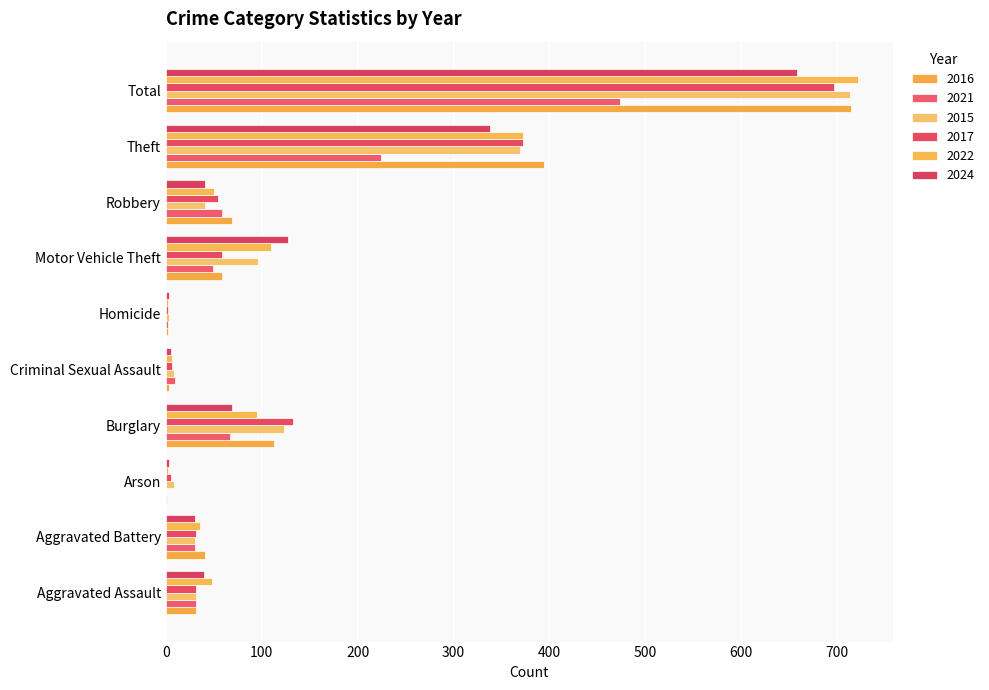

Reading left to right, extract all data points from this chart.

2016: Aggravated Assault=32	Aggravated Battery=41	Arson=1	Burglary=113	Criminal Sexual Assault=3	Homicide=2	Motor Vehicle Theft=59	Robbery=69	Theft=394	Total=714
2021: Aggravated Assault=32	Aggravated Battery=31	Arson=0	Burglary=67	Criminal Sexual Assault=10	Homicide=2	Motor Vehicle Theft=49	Robbery=59	Theft=224	Total=474
2015: Aggravated Assault=32	Aggravated Battery=31	Arson=9	Burglary=123	Criminal Sexual Assault=9	Homicide=3	Motor Vehicle Theft=96	Robbery=41	Theft=369	Total=713
2017: Aggravated Assault=32	Aggravated Battery=32	Arson=5	Burglary=133	Criminal Sexual Assault=7	Homicide=2	Motor Vehicle Theft=59	Robbery=55	Theft=372	Total=697
2022: Aggravated Assault=48	Aggravated Battery=36	Arson=2	Burglary=95	Criminal Sexual Assault=7	Homicide=2	Motor Vehicle Theft=110	Robbery=50	Theft=372	Total=722
2024: Aggravated Assault=40	Aggravated Battery=31	Arson=3	Burglary=69	Criminal Sexual Assault=6	Homicide=3	Motor Vehicle Theft=127	Robbery=41	Theft=338	Total=658